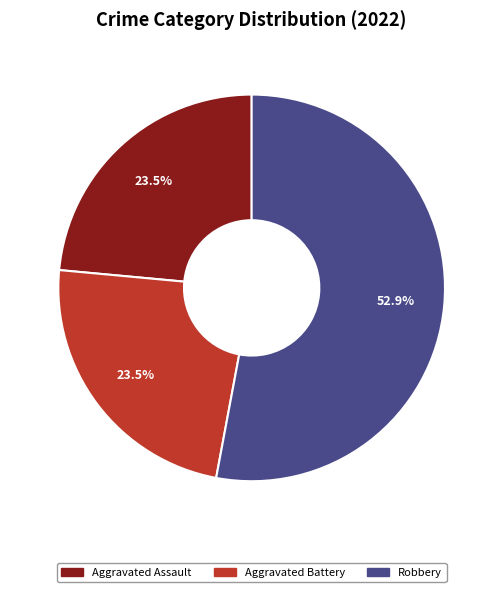

Between Aggravated Battery and Robbery, which is larger?

Robbery